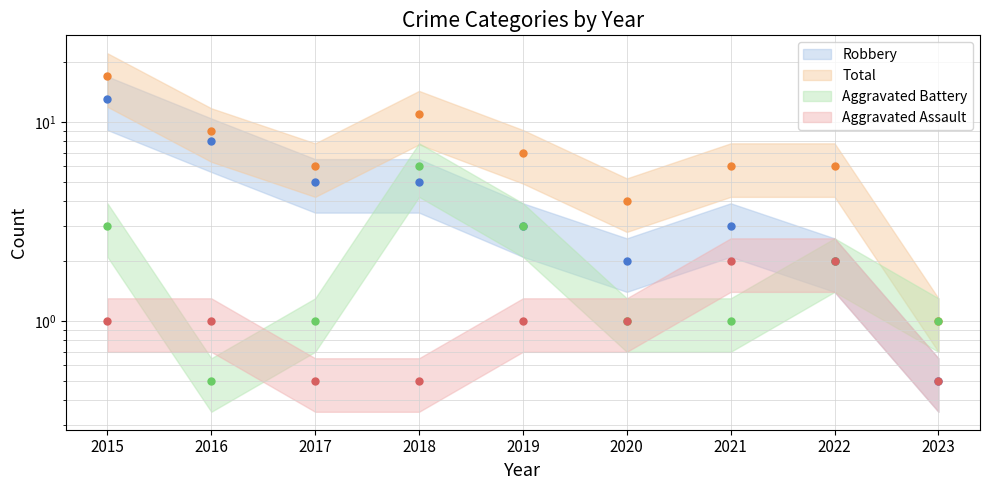

What is the minimum value for Robbery?

0.5